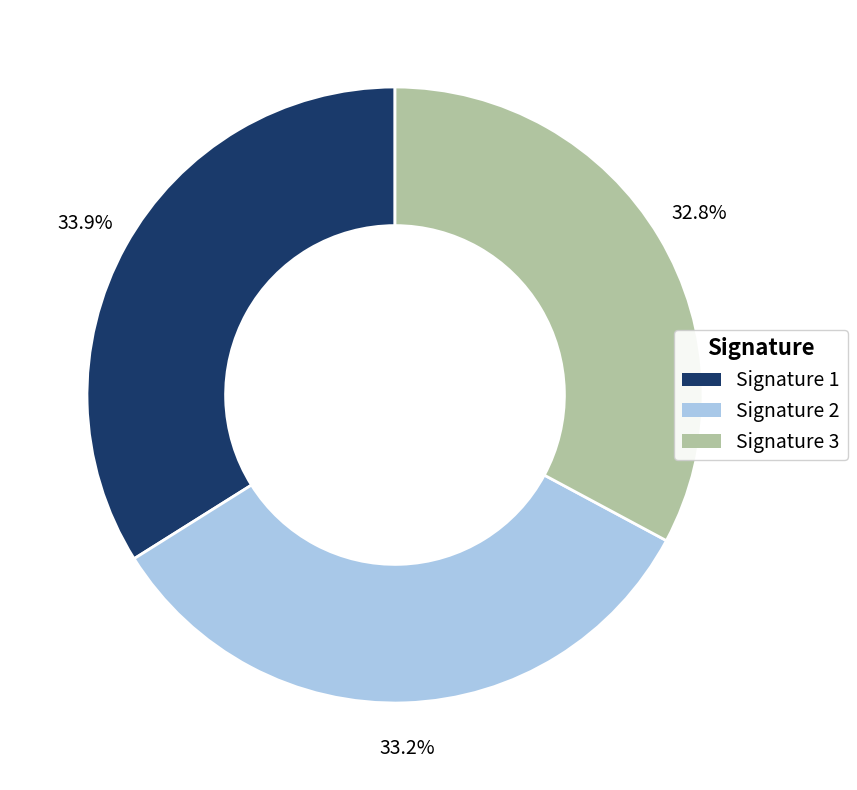

What percentage is NOT represented by Signature 3?

67.2%